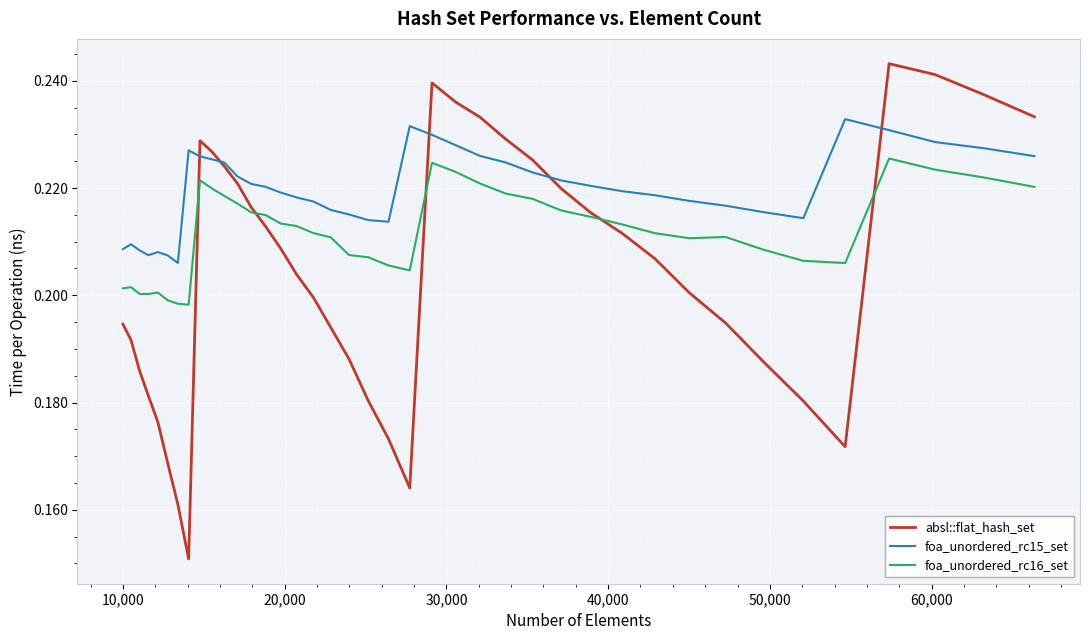

Rank the series by their average value, from highest to lowest.

foa_unordered_rc15_set, foa_unordered_rc16_set, absl::flat_hash_set